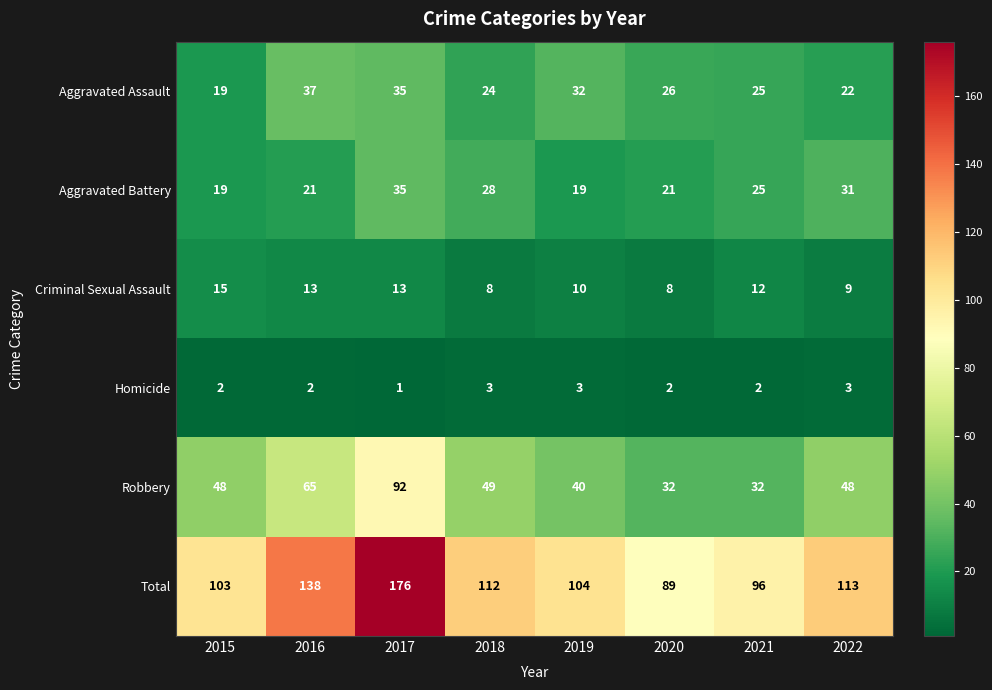

What is the approximate value of Robbery at 2022?

48